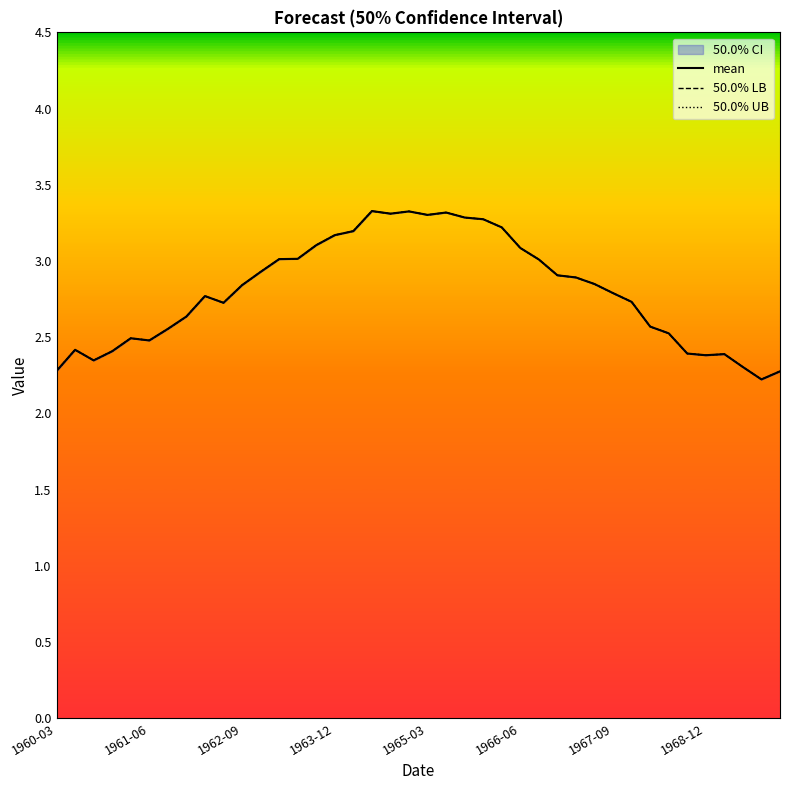

Reading left to right, transcribe all the data shown in this chart.

mean: 2.3	2.4	2.3	2.4	2.5	2.5	2.6	2.6	2.8	2.7	2.8	2.9	3.0	3.0	3.1	3.2	3.2	3.3	3.3	3.3	3.3	3.3	3.3	3.3	3.2	3.1	3.0	2.9	2.9	2.8	2.8	2.7	2.6	2.5	2.4	2.4	2.4	2.3	2.2	2.3
50.0% LB: 2.3	2.4	2.3	2.4	2.5	2.5	2.6	2.6	2.8	2.7	2.8	2.9	3.0	3.0	3.1	3.2	3.2	3.3	3.3	3.3	3.3	3.3	3.3	3.3	3.2	3.1	3.0	2.9	2.9	2.8	2.8	2.7	2.6	2.5	2.4	2.4	2.4	2.3	2.2	2.3
50.0% UB: 2.3	2.4	2.3	2.4	2.5	2.5	2.6	2.6	2.8	2.7	2.8	2.9	3.0	3.0	3.1	3.2	3.2	3.3	3.3	3.3	3.3	3.3	3.3	3.3	3.2	3.1	3.0	2.9	2.9	2.8	2.8	2.7	2.6	2.5	2.4	2.4	2.4	2.3	2.2	2.3